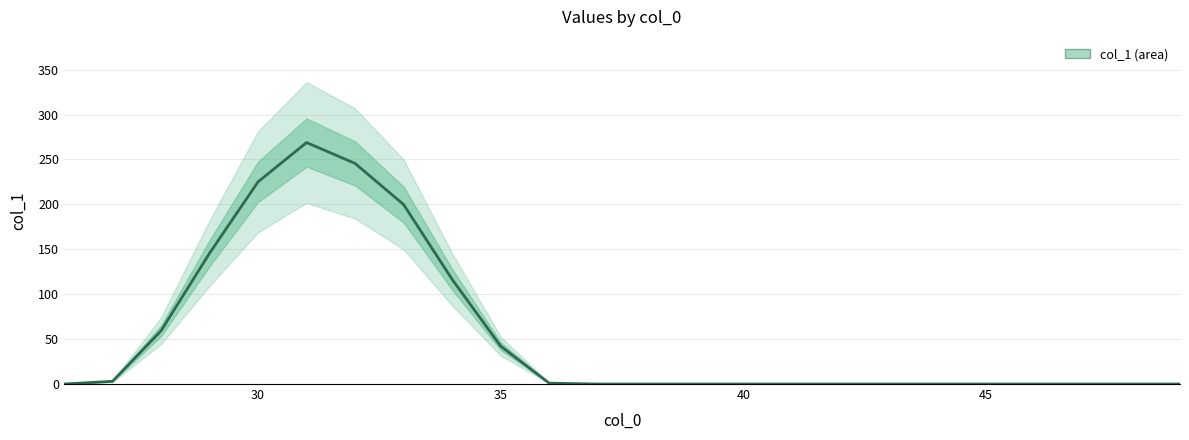

How many series are shown in this chart?

1